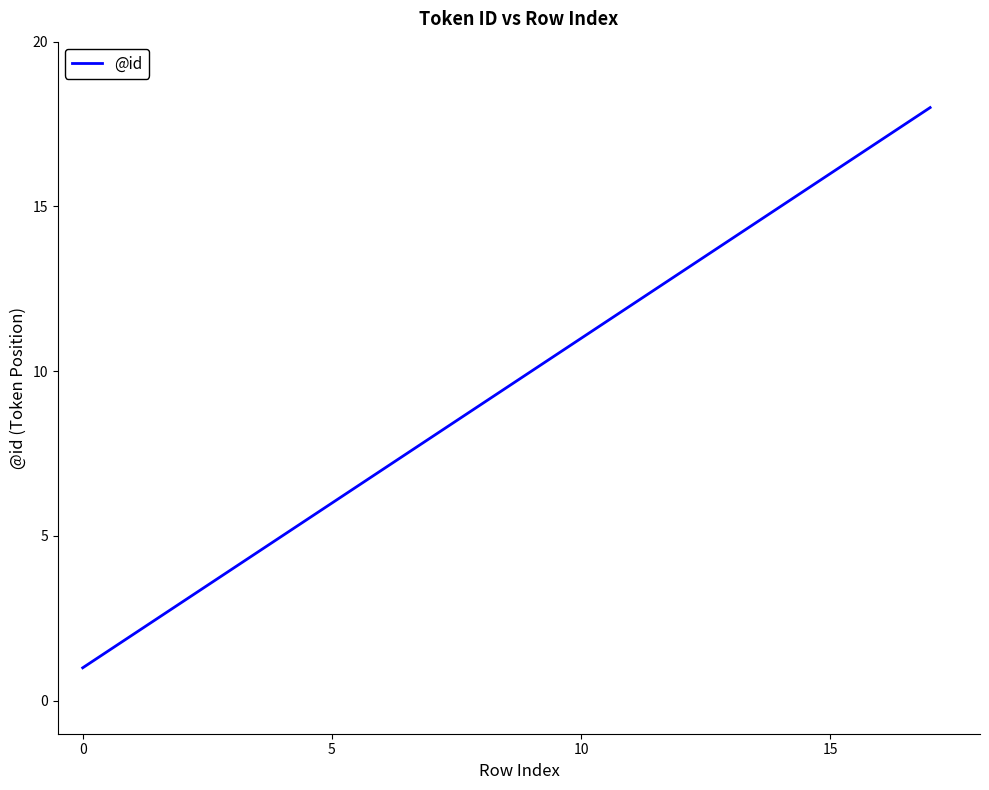

What is the greatest value displayed?

18